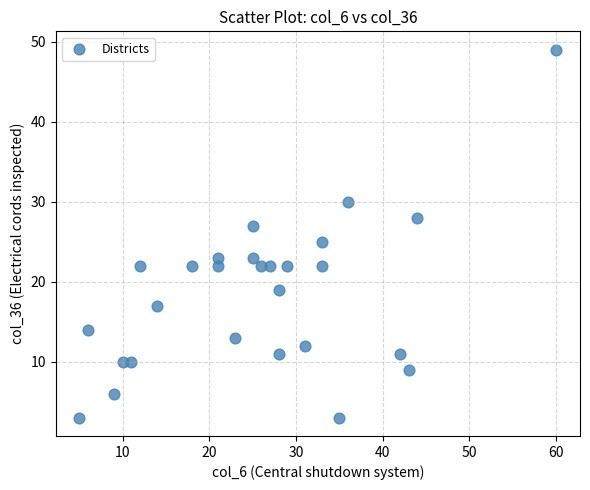

What is the range of Y values (max minus min)?

46